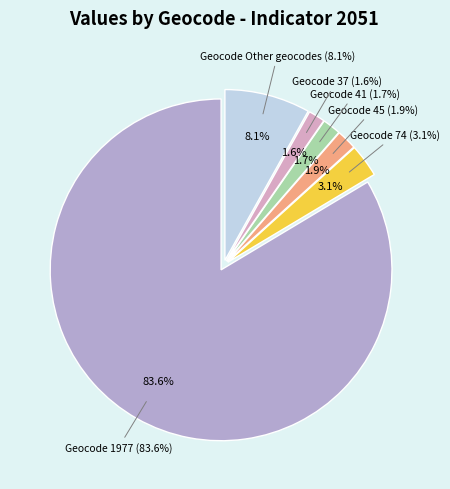

Is it true that 37 is 11% of the pie?

False